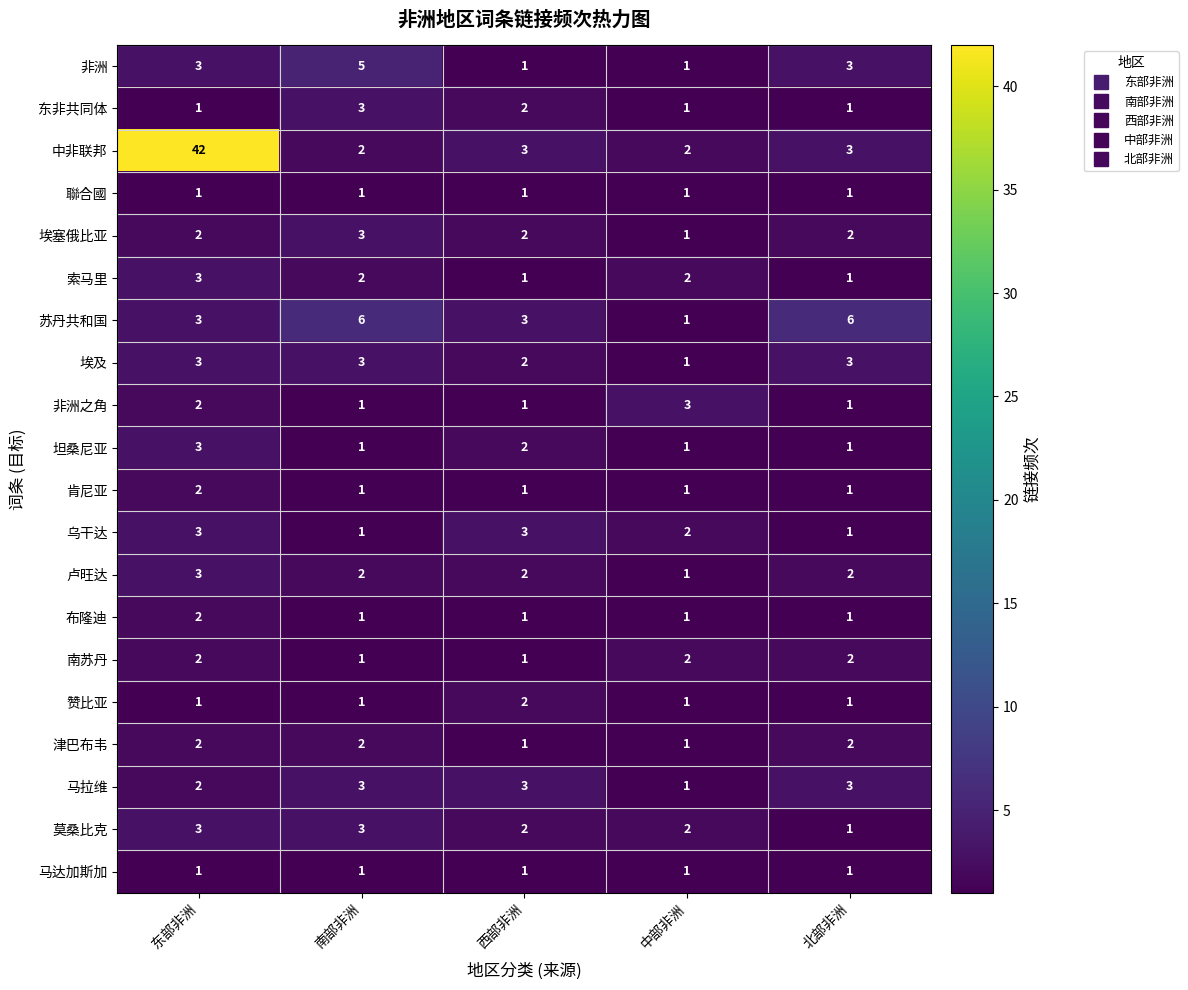

Between 西部非洲 and 北部非洲, which series saw the biggest shift?

苏丹共和国